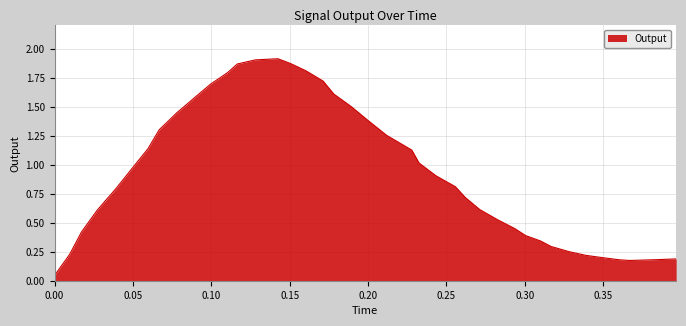

Does the chart have visible grid lines?

Yes